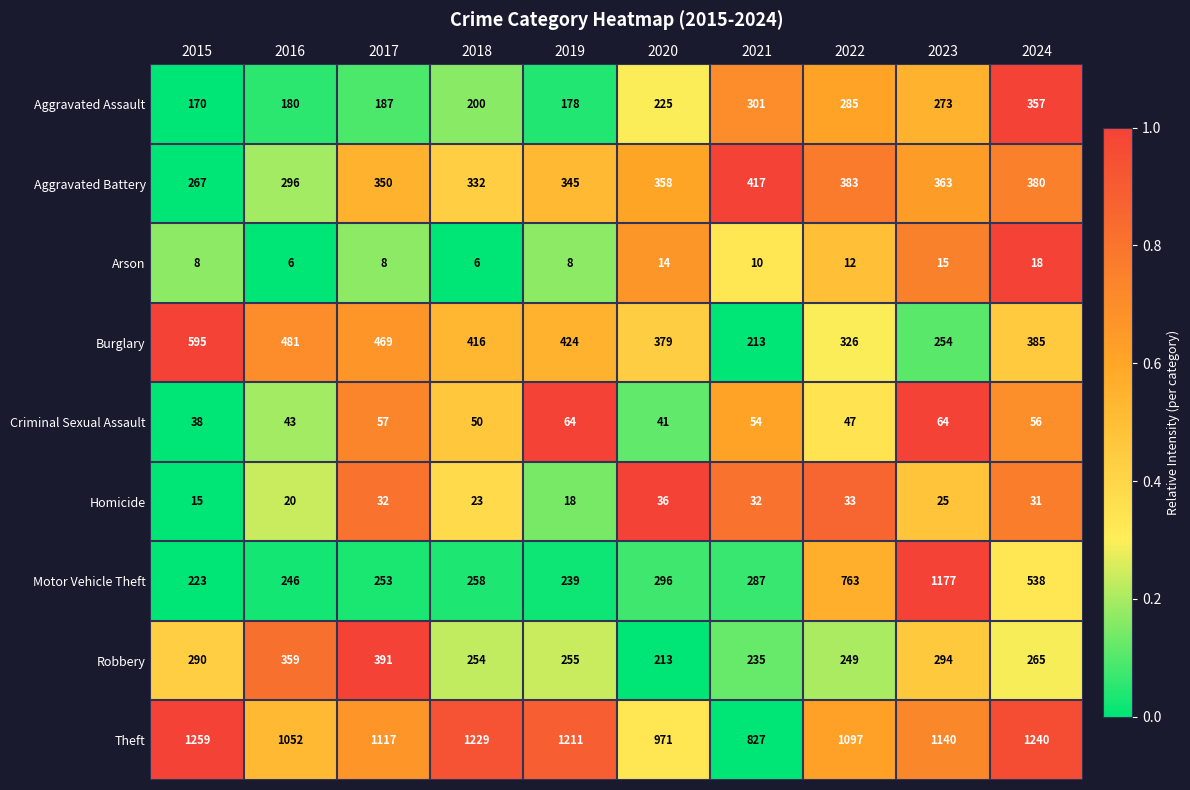

The value of Aggravated Battery at 2022 is 383. True or false?

True